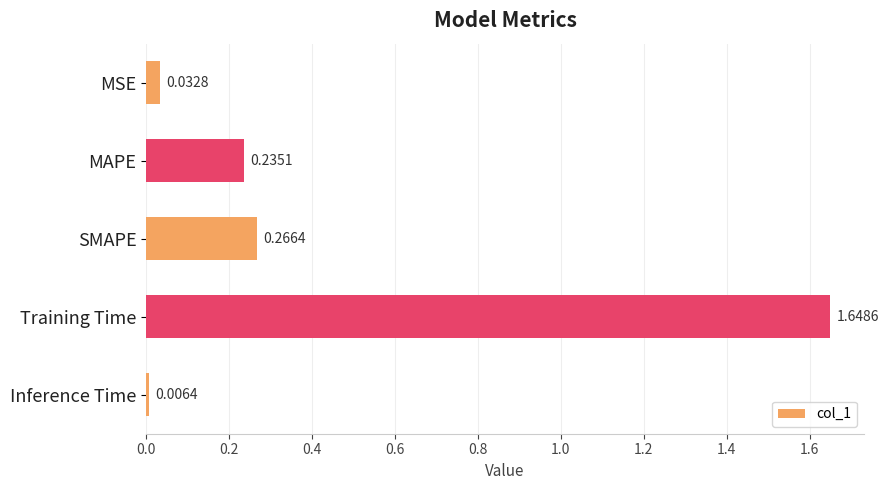

Rank the categories by value from lowest to highest.

Inference Time, MSE, MAPE, SMAPE, Training Time